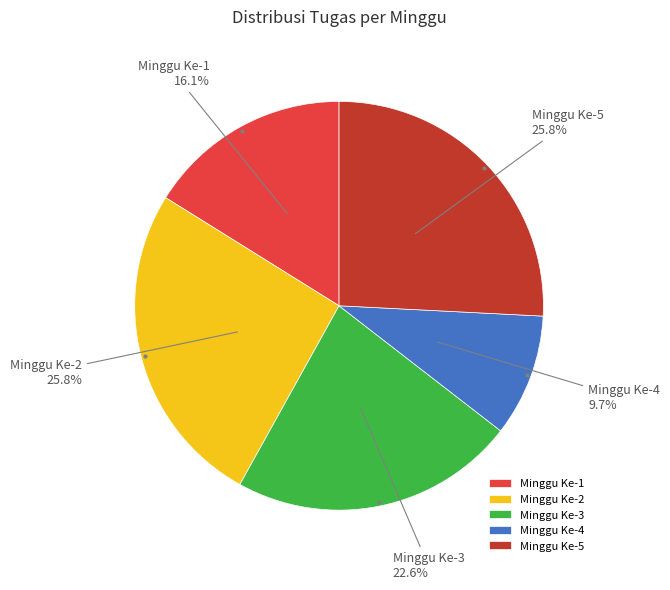

Does any single category account for the majority?

No